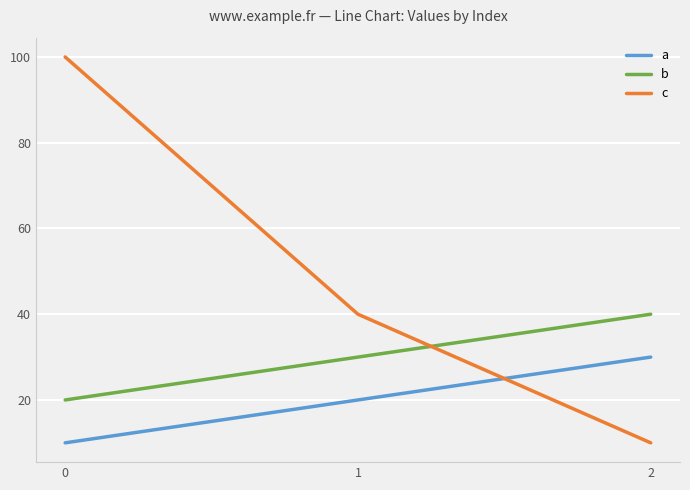

Rank the categories by b value from lowest to highest.

0, 1, 2